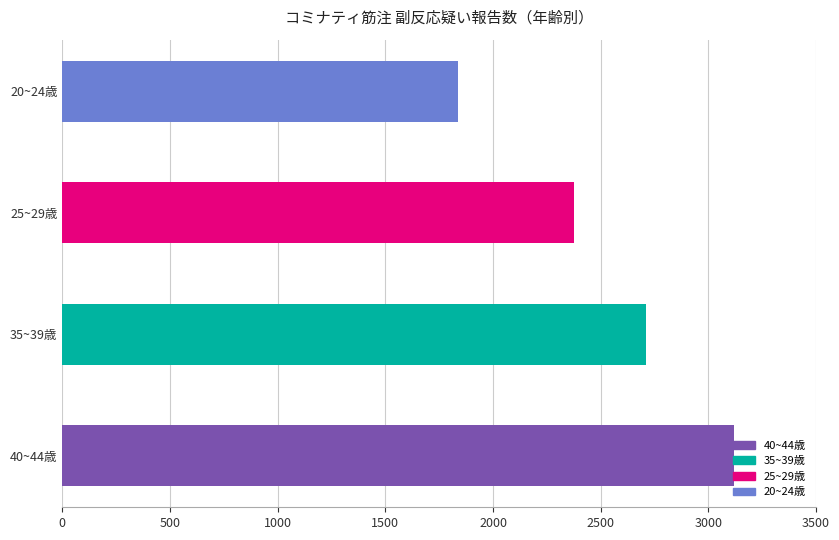

How many values are below 2710?

2